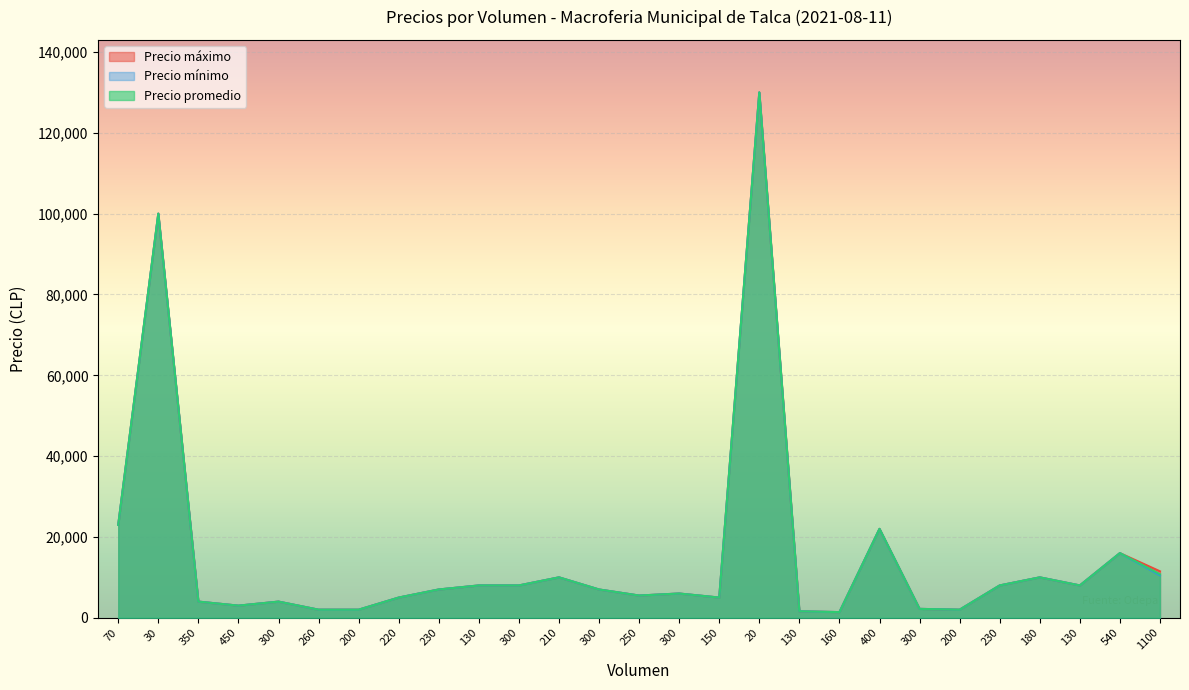

What is the sum of all Precio mínimo values?

411200